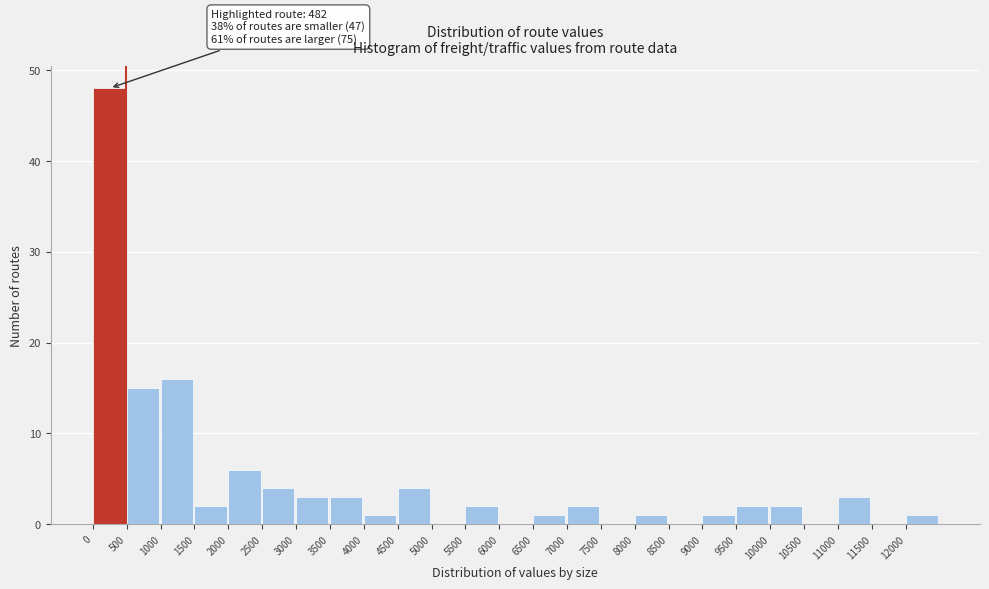

Which range on the x-axis has the tallest bar?

0 to 500